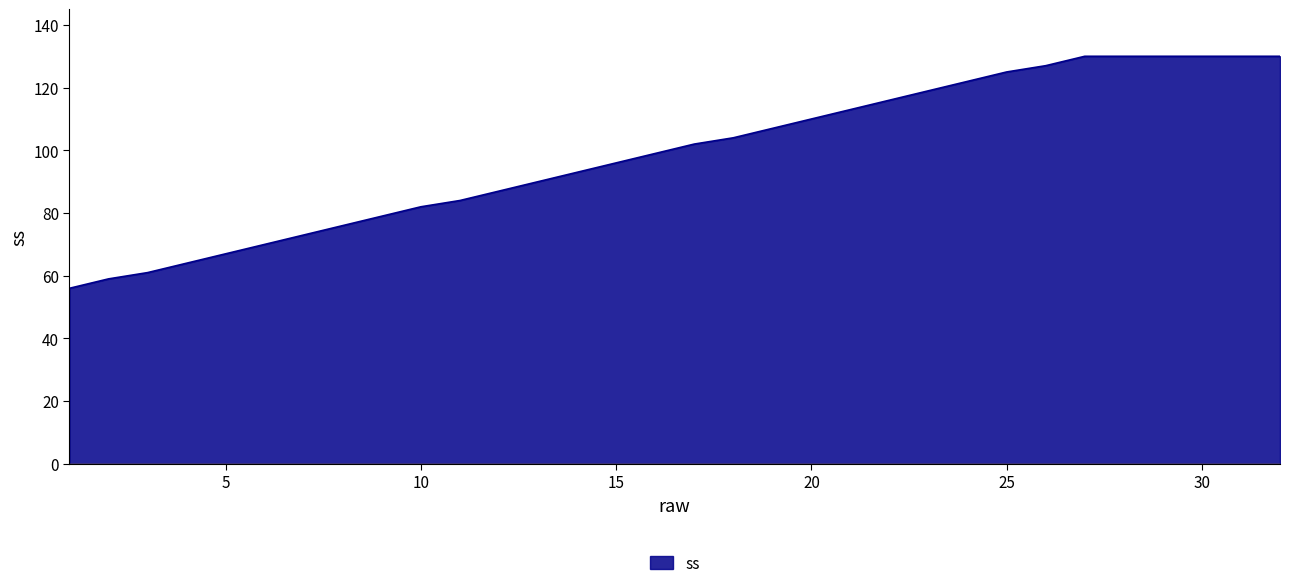

What is the difference between the maximum and minimum values?

74